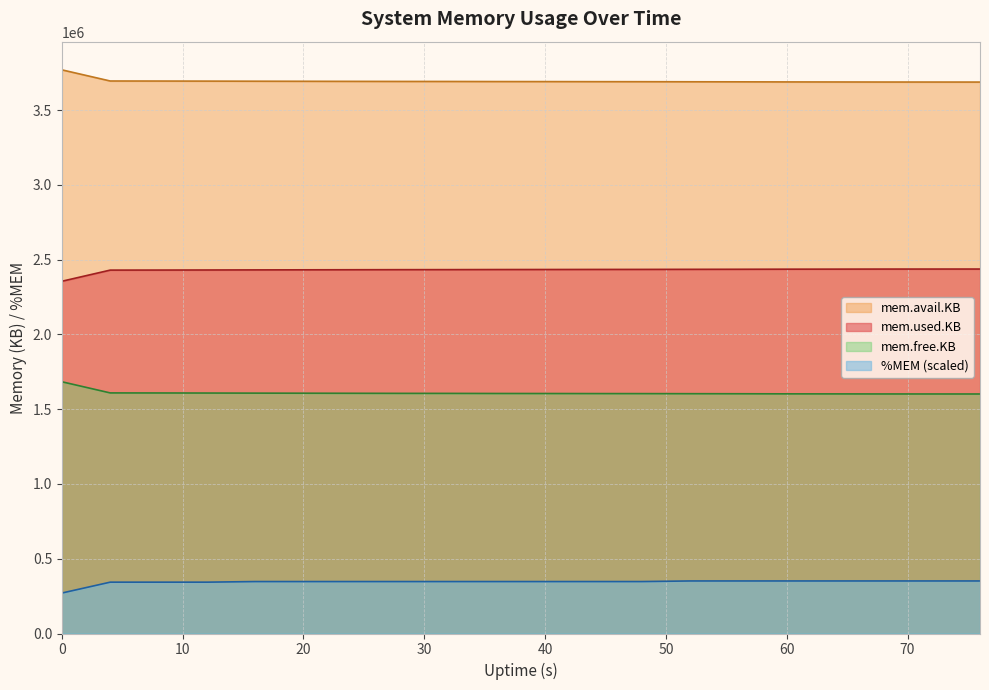

True or false: %MEM and mem.avail.KB cross at least once.

False